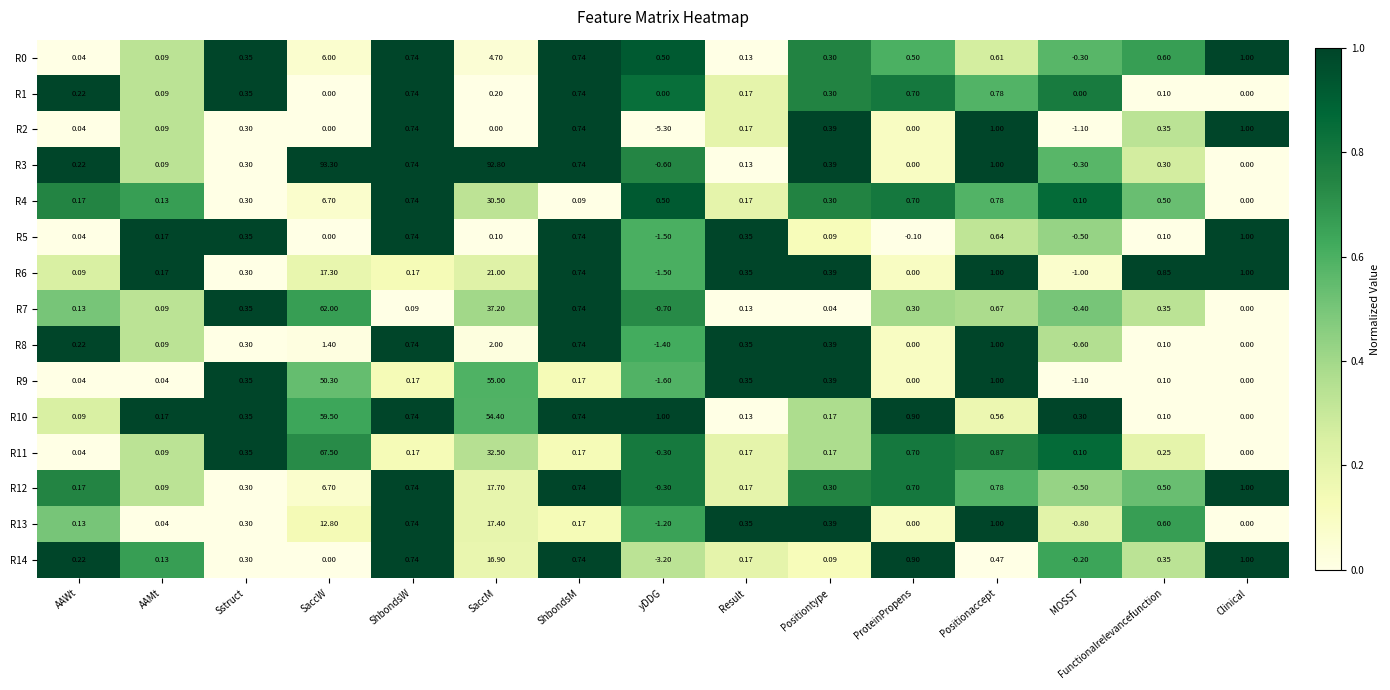

Which series has the widest spread of values?

R3